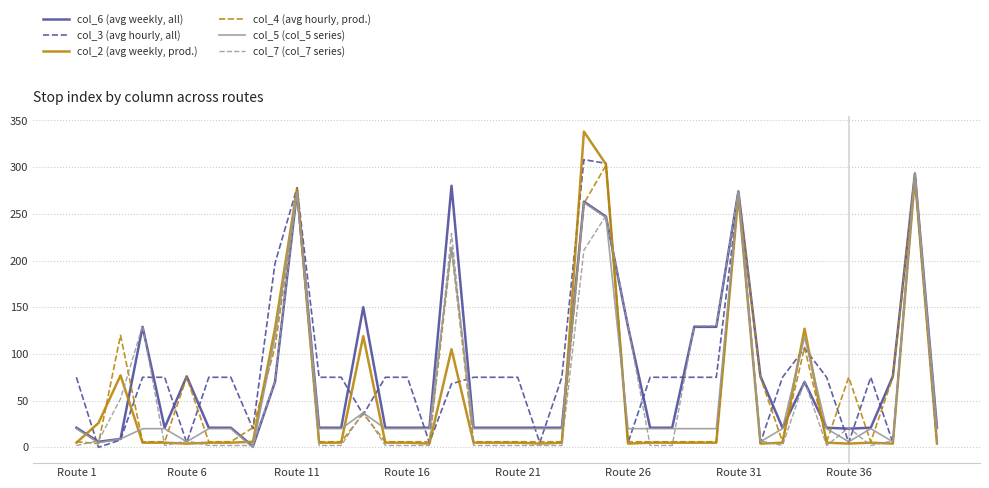

How many values in the col_4 (avg hourly, prod.) series are below 6?

1